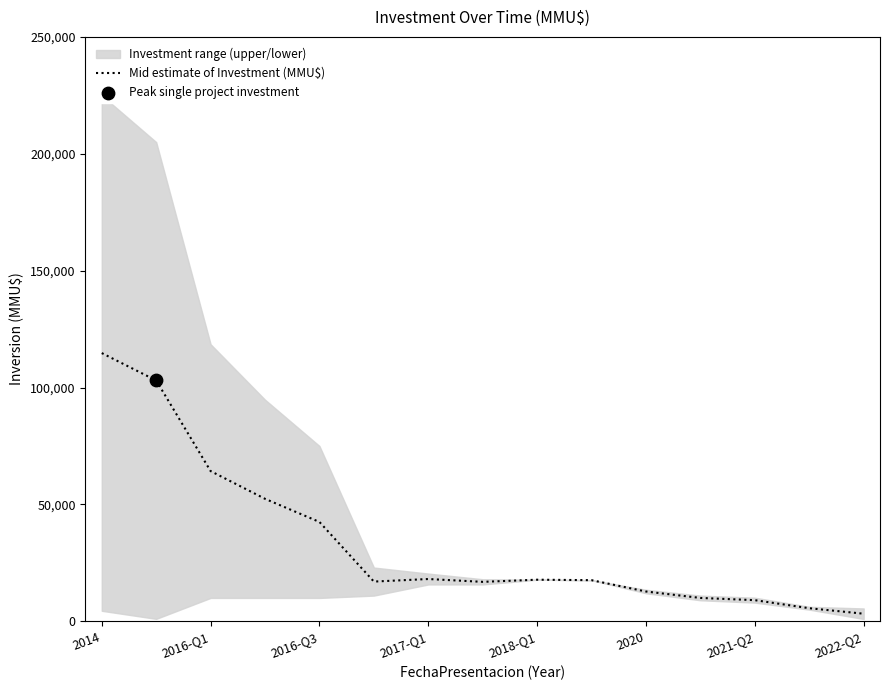

Between 11 and 2021-Q2, which is larger?

2021-Q2